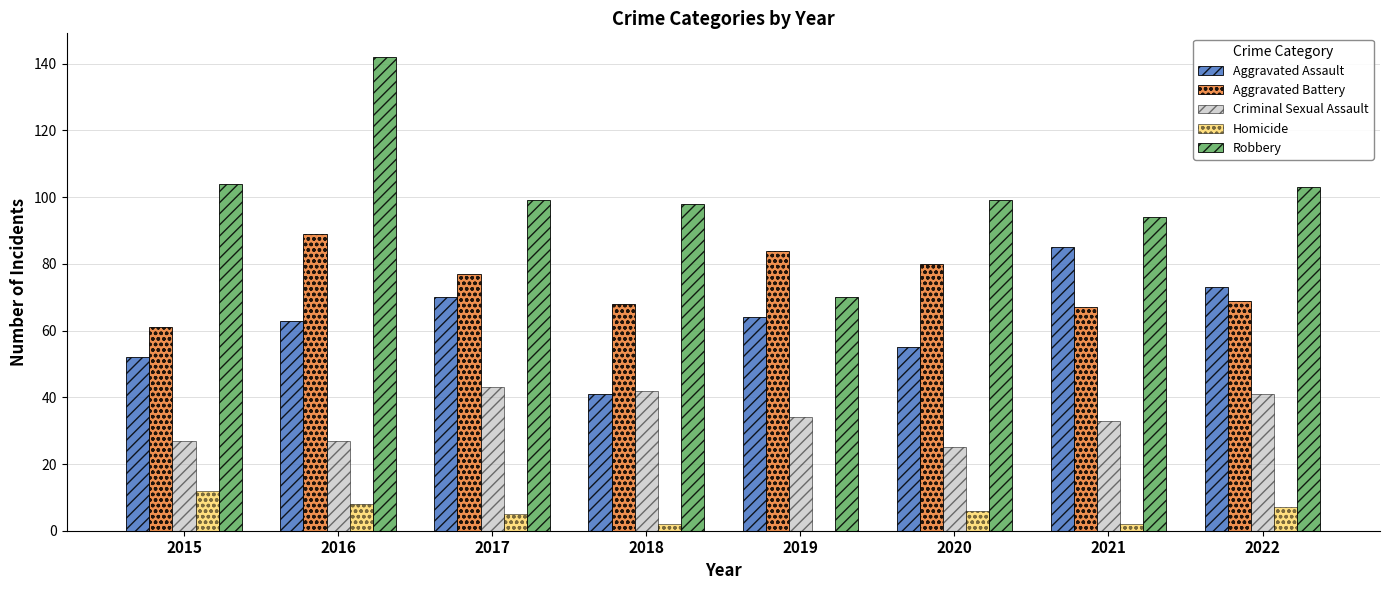

Are the bars grouped side by side (vs. stacked)?

Yes